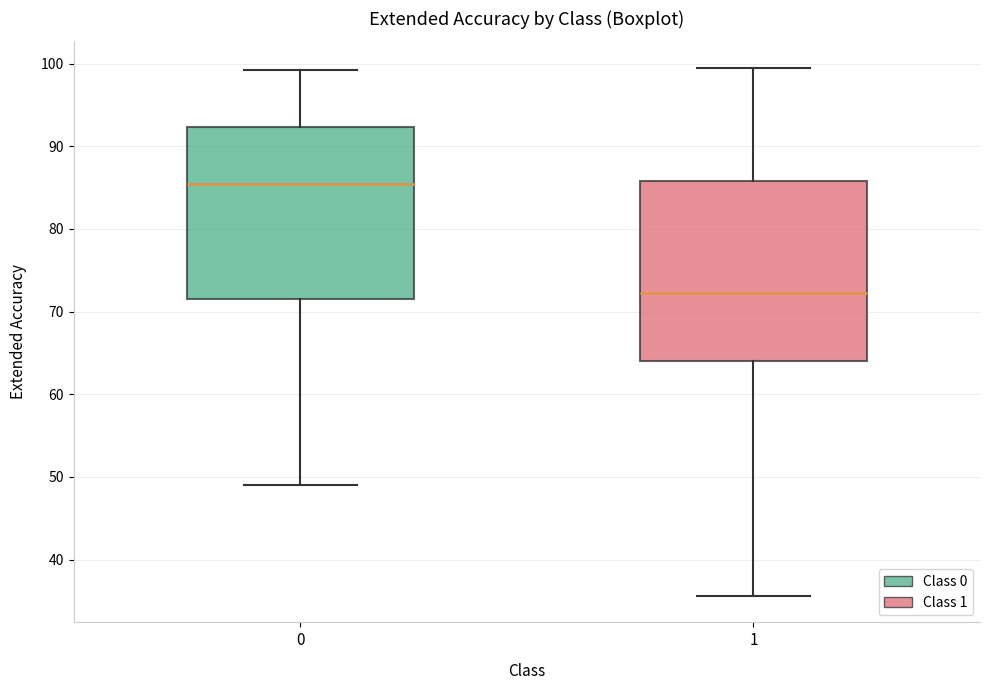

Which box is the tallest, from its lower edge to its upper edge?

1